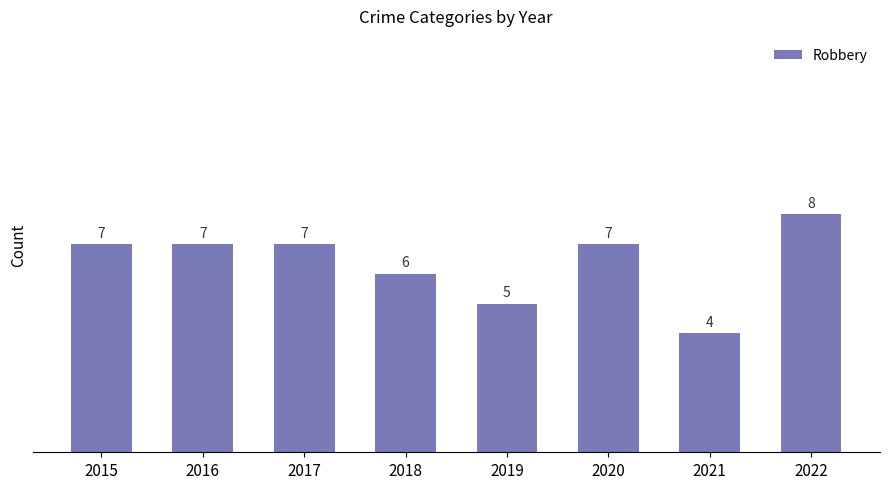

Does the chart contain any negative values?

No